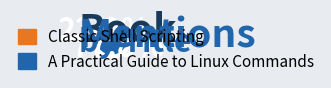

Does any single category account for the majority?

Yes